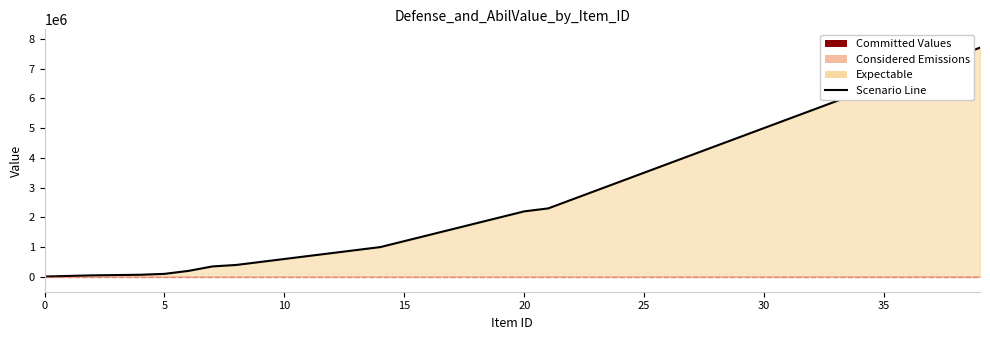

Where is the data nearest to the value 3855000?

26